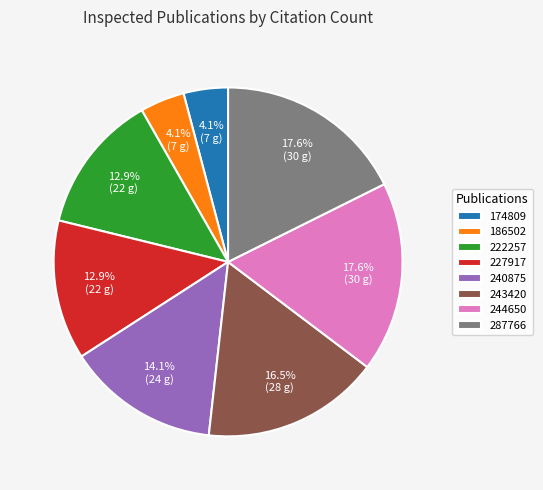

Count the number of slices in the pie.

8